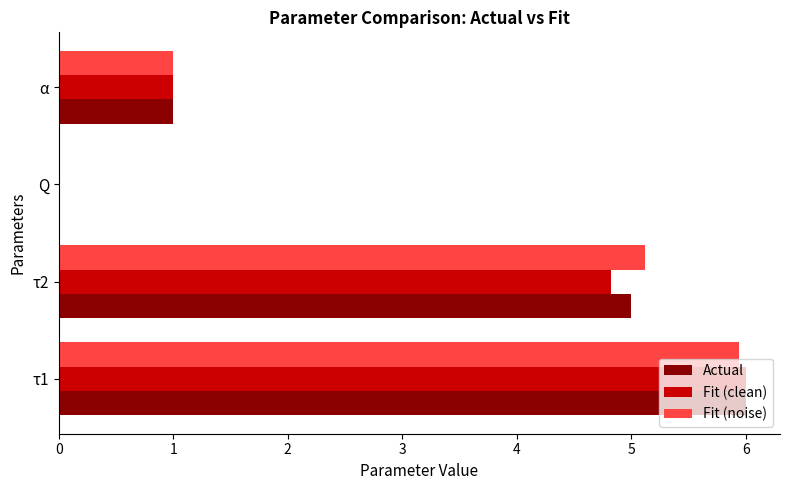

Between τ1 and τ2, which series saw the biggest shift?

Fit (clean)